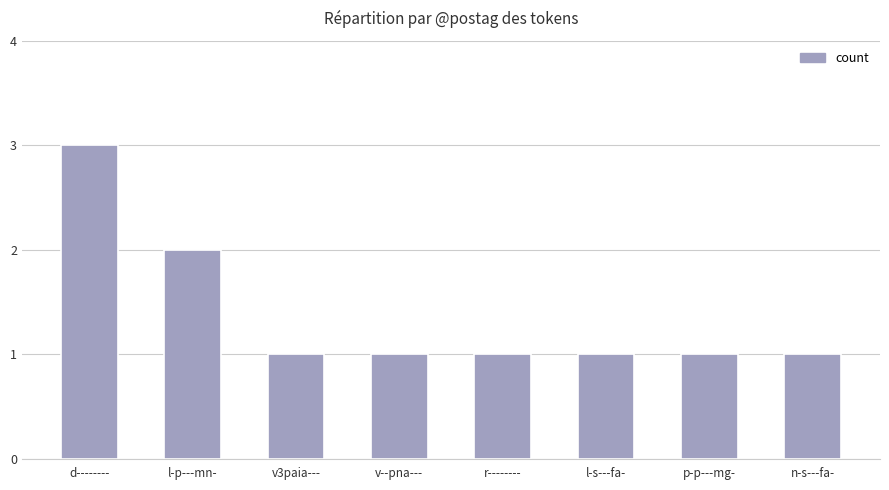

Count the number of data series in this chart.

1